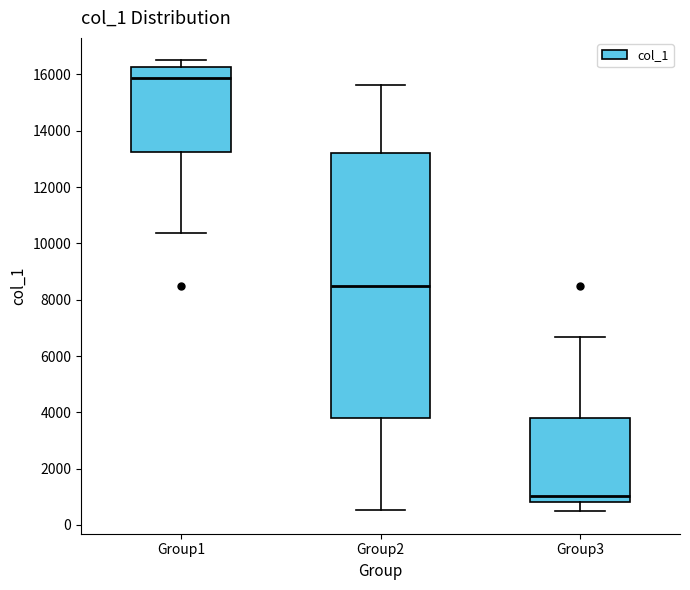

Which box's median line is the highest?

Group1